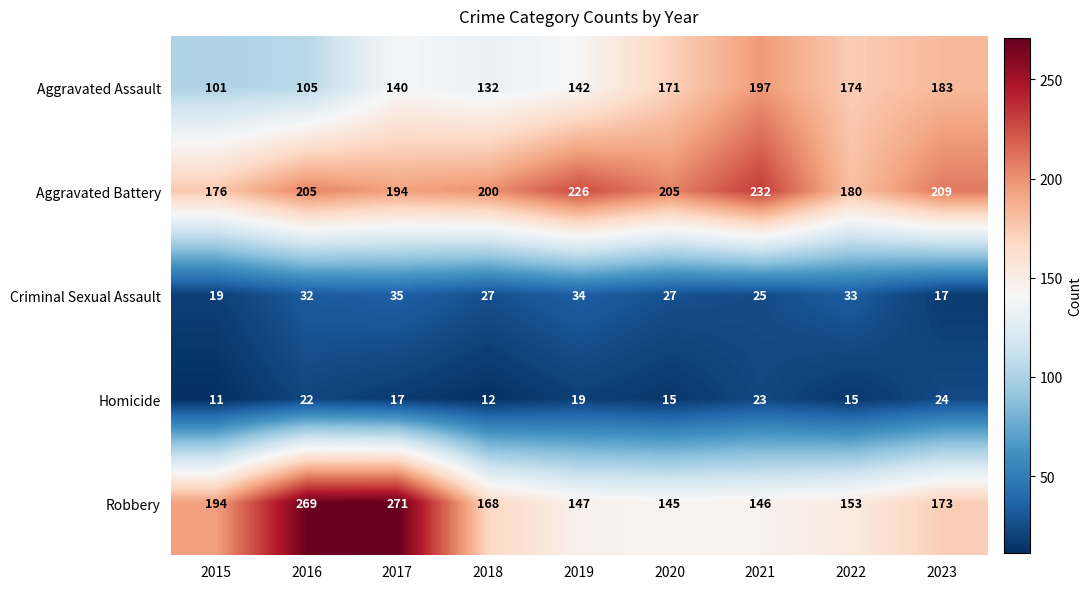

At which category is the sum across all series the highest?

2017